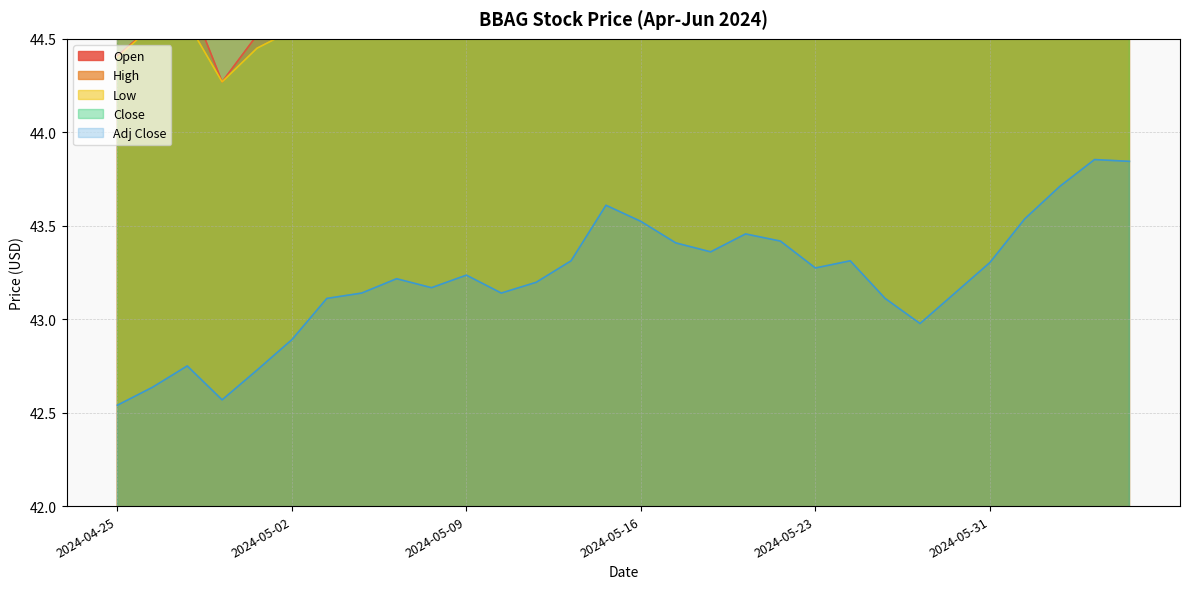

Rank the series at 2024-06-03 from lowest to highest value.

Adj Close, Low, Close, Open, High